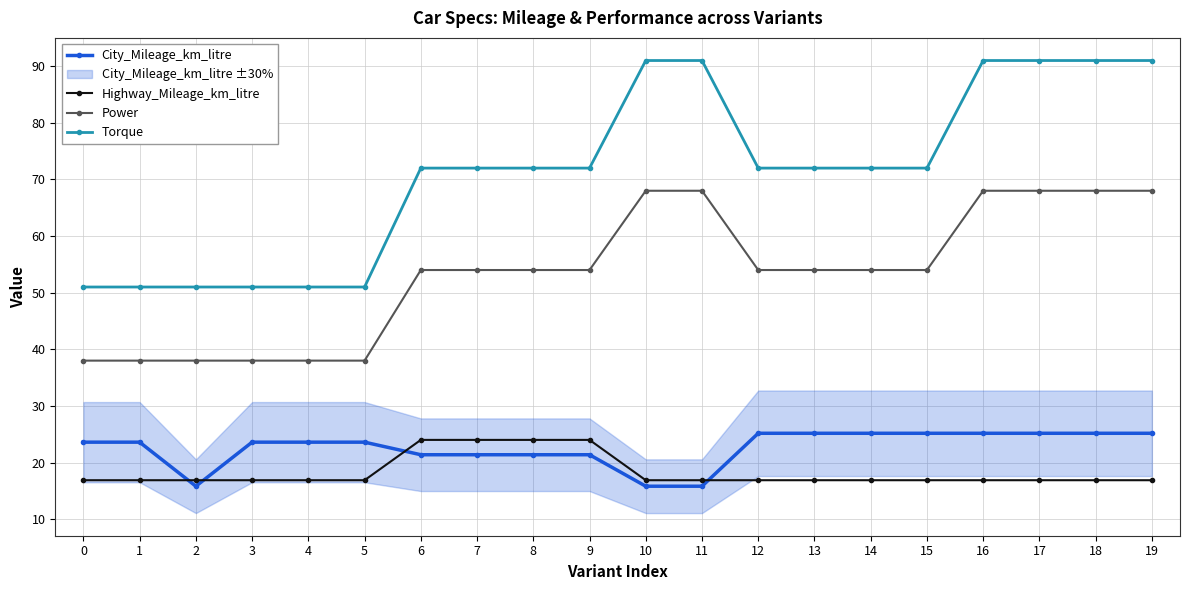

Reading right to left, transcribe all the data shown in this chart.

City_Mileage_km_litre: 19=25.2	18=25.2	17=25.2	16=25.2	15=25.2	14=25.2	13=25.2	12=25.2	11=15.8	10=15.8	9=21.4	8=21.4	7=21.4	6=21.4	5=23.6	4=23.6	3=23.6	2=15.8	1=23.6	0=23.6
Highway_Mileage_km_litre: 19=16.9	18=16.9	17=16.9	16=16.9	15=16.9	14=16.9	13=16.9	12=16.9	11=16.9	10=16.9	9=24.0	8=24.0	7=24.0	6=24.0	5=16.9	4=16.9	3=16.9	2=16.9	1=16.9	0=16.9
Power: 19=68.0	18=68.0	17=68.0	16=68.0	15=54.0	14=54.0	13=54.0	12=54.0	11=68.0	10=68.0	9=54.0	8=54.0	7=54.0	6=54.0	5=38.0	4=38.0	3=38.0	2=38.0	1=38.0	0=38.0
Torque: 19=91.0	18=91.0	17=91.0	16=91.0	15=72.0	14=72.0	13=72.0	12=72.0	11=91.0	10=91.0	9=72.0	8=72.0	7=72.0	6=72.0	5=51.0	4=51.0	3=51.0	2=51.0	1=51.0	0=51.0